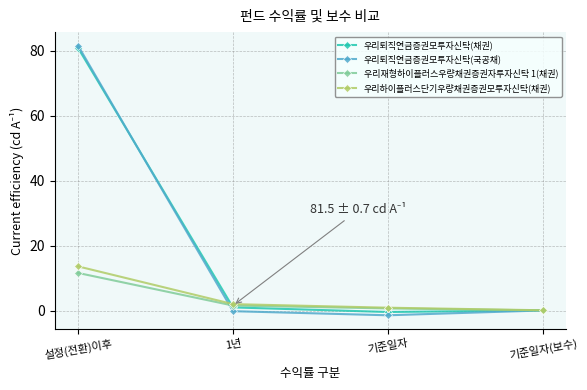

What is the difference between the 우리퇴직연금증권모투자신탁(채권) values at 기준일자 and 기준일자(보수)?

0.5